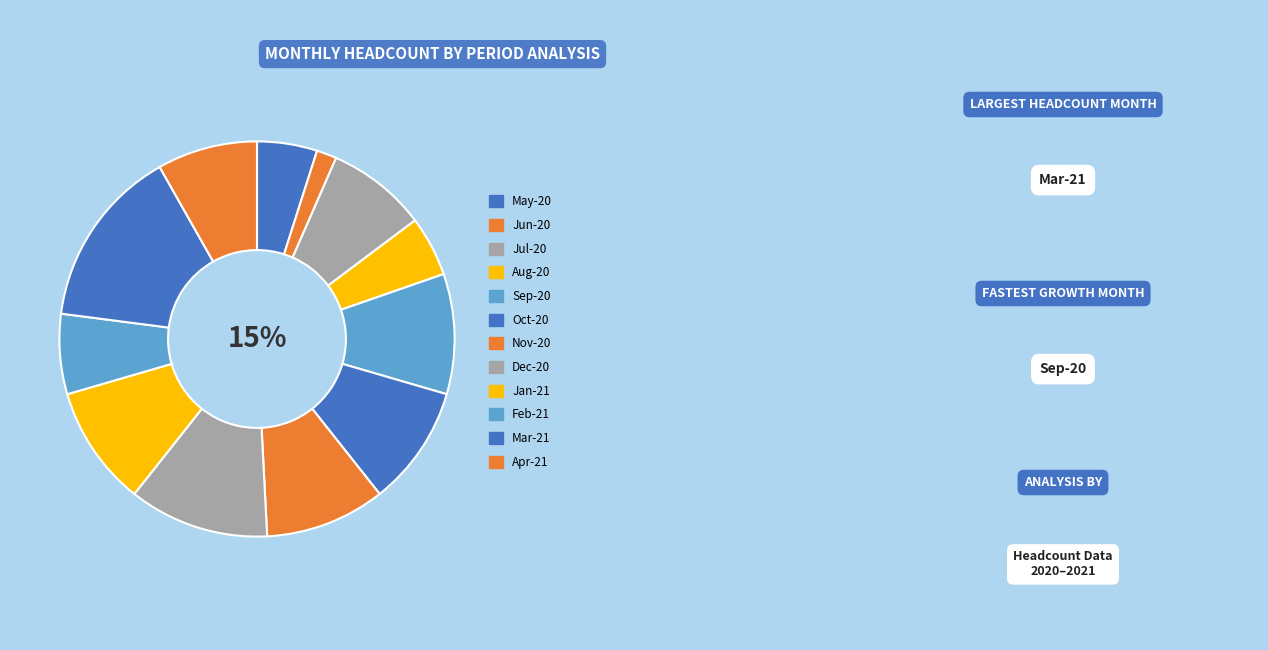

Does any single category account for the majority?

No